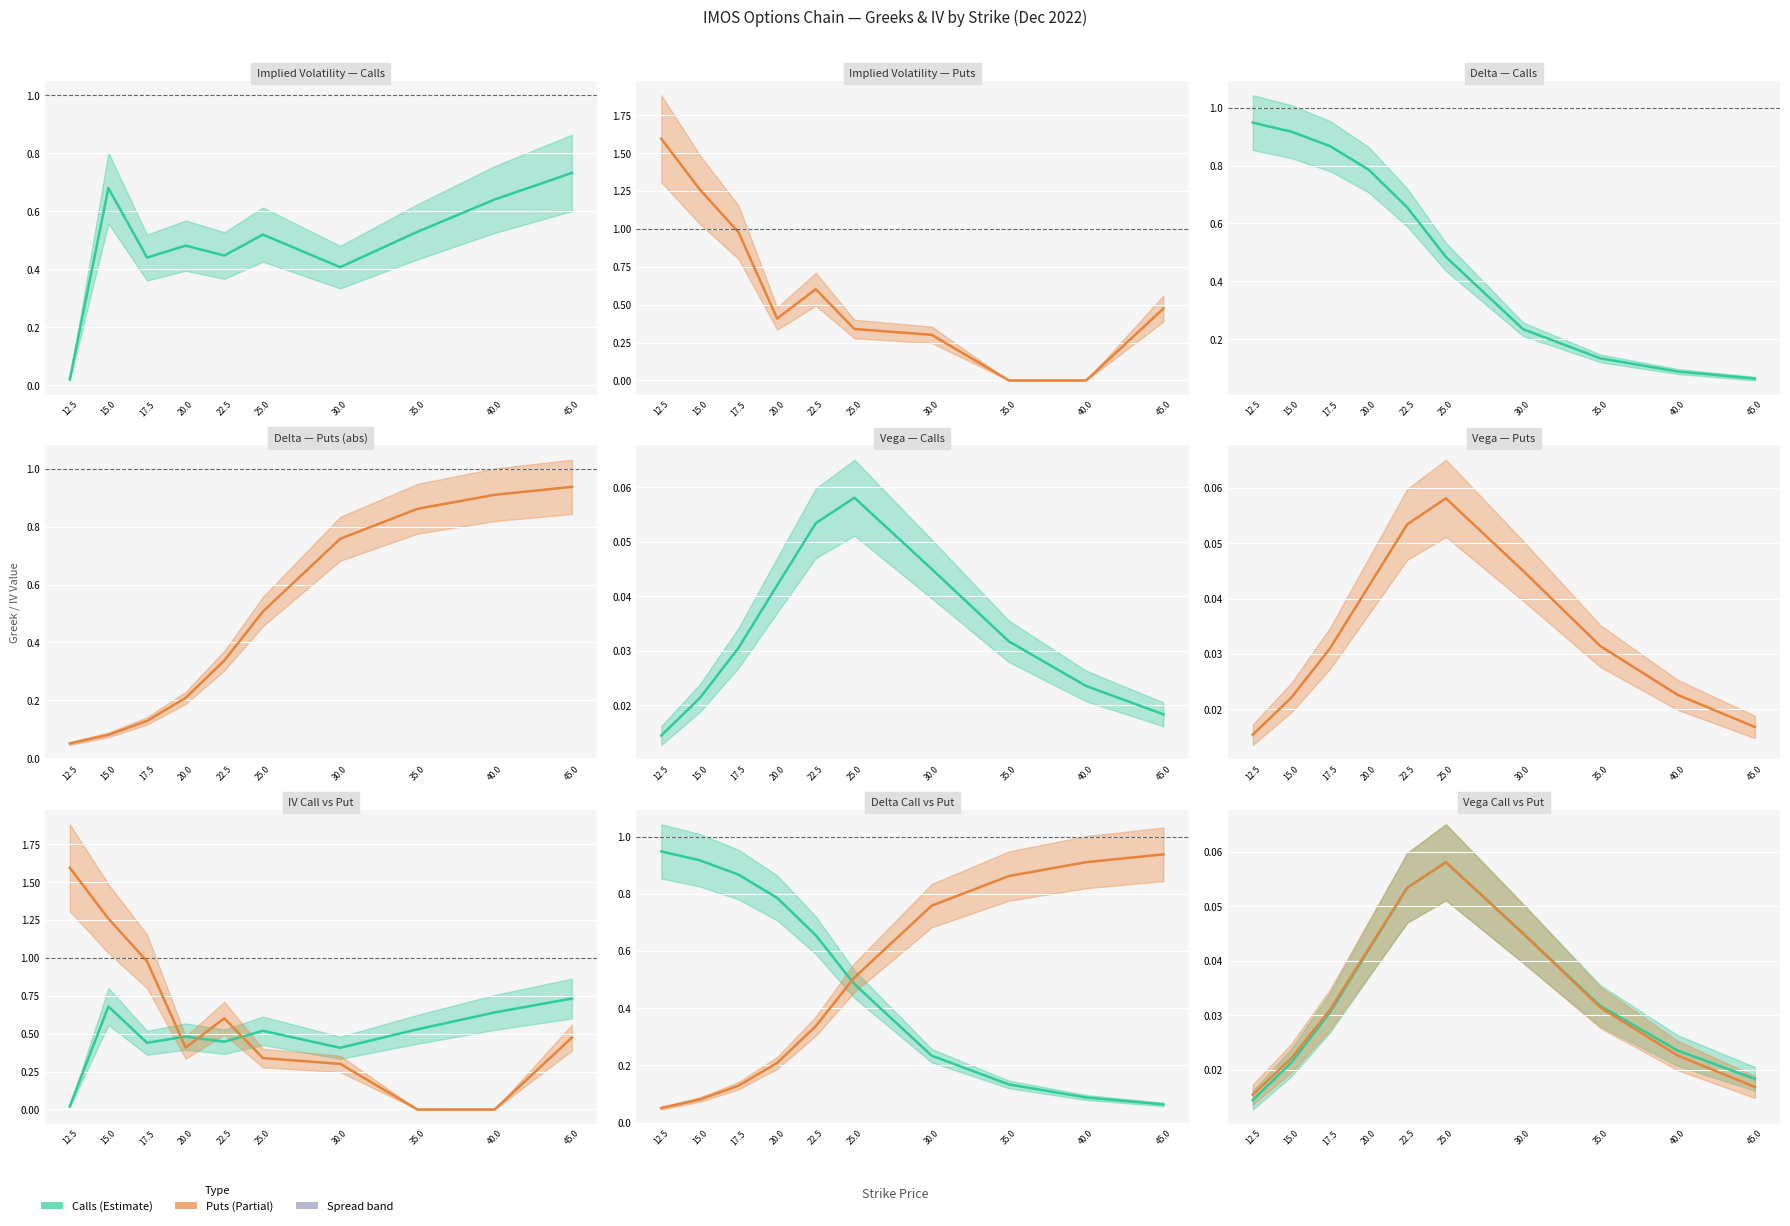

How many vega_put values are between 0 and 1?

10